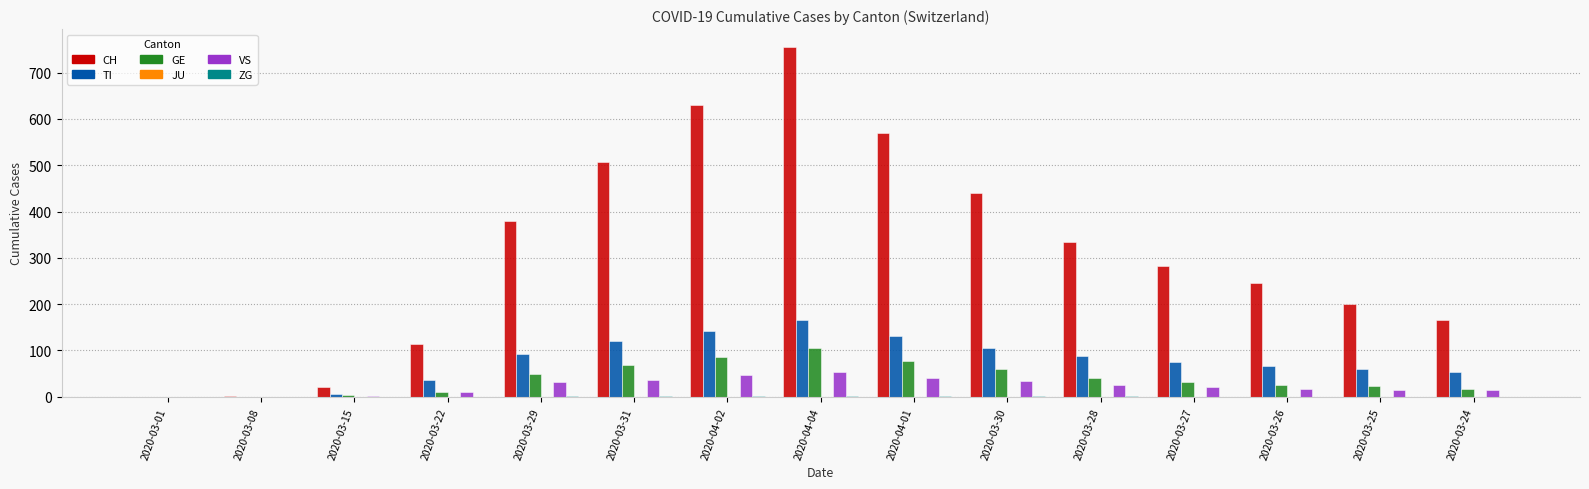

How many series are shown in this chart?

5